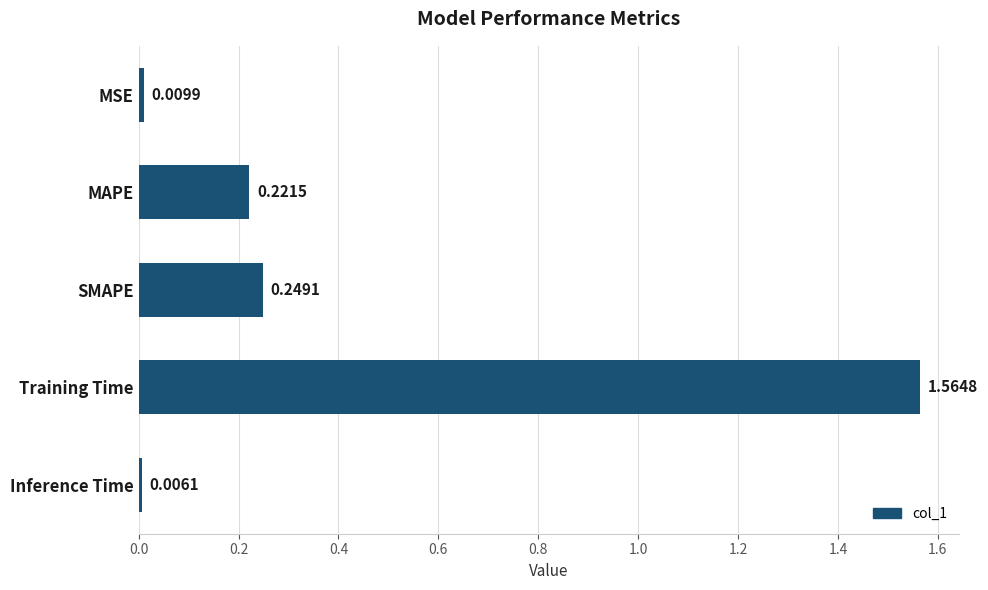

What is the average value?

0.4